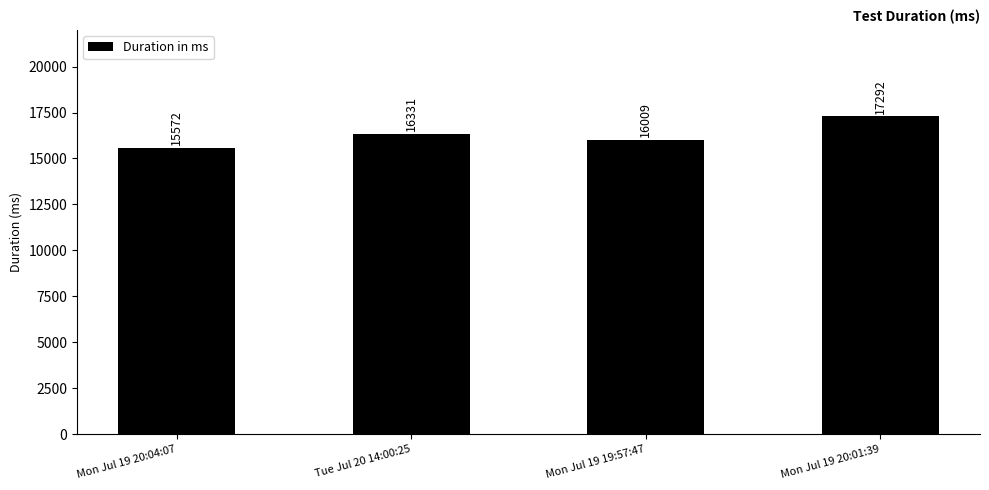

Reading left to right, extract all data points from this chart.

15572	16331	16009	17292